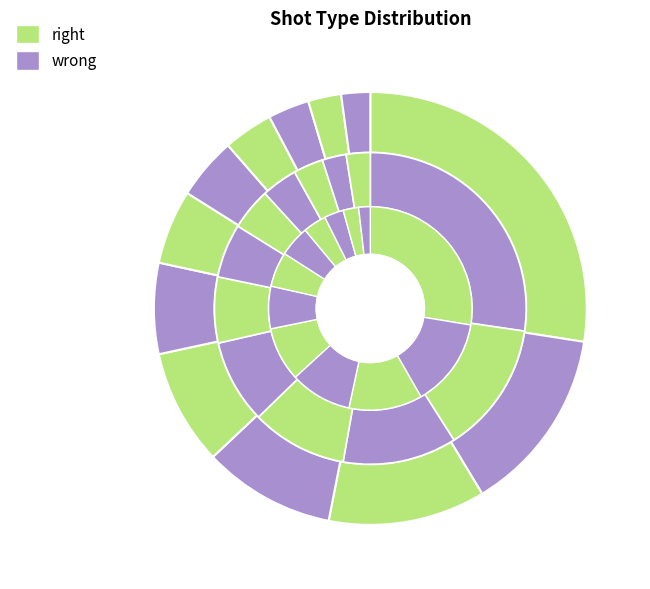

True or false: 後場抽平球 accounts for 3% of the total.

True